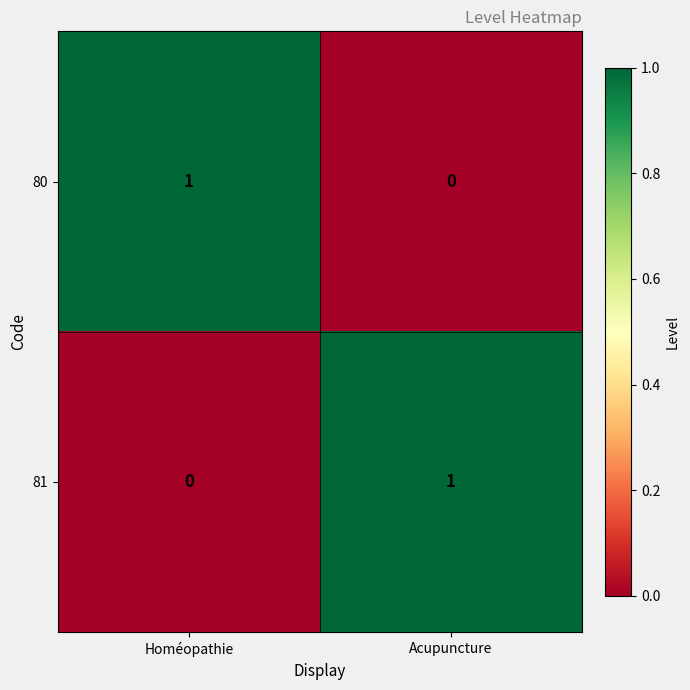

Is the value of 80 at Homéopathie greater than the value of 81 at Homéopathie?

Yes